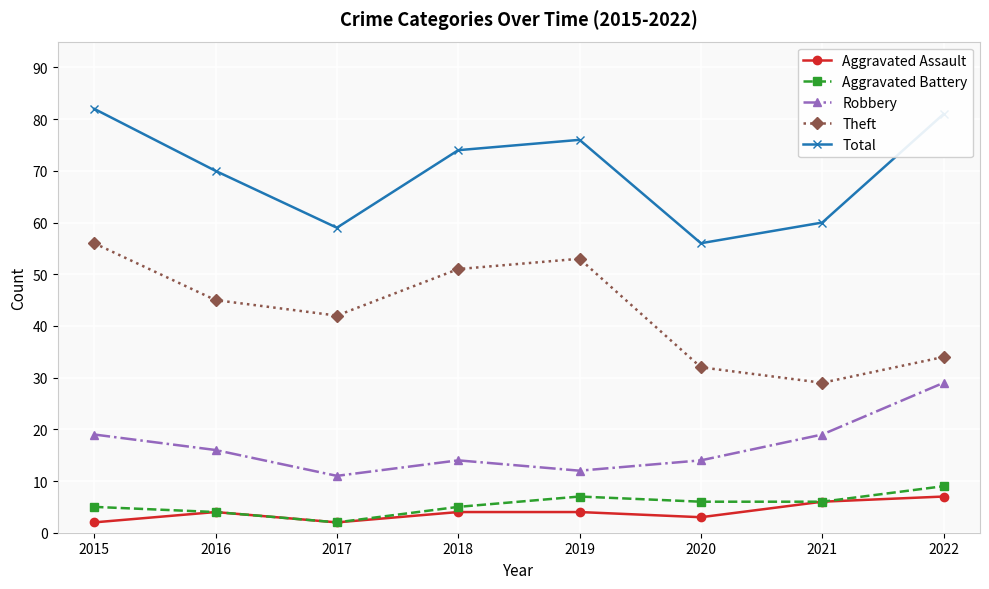

How many data points in Total are less than 74?

4